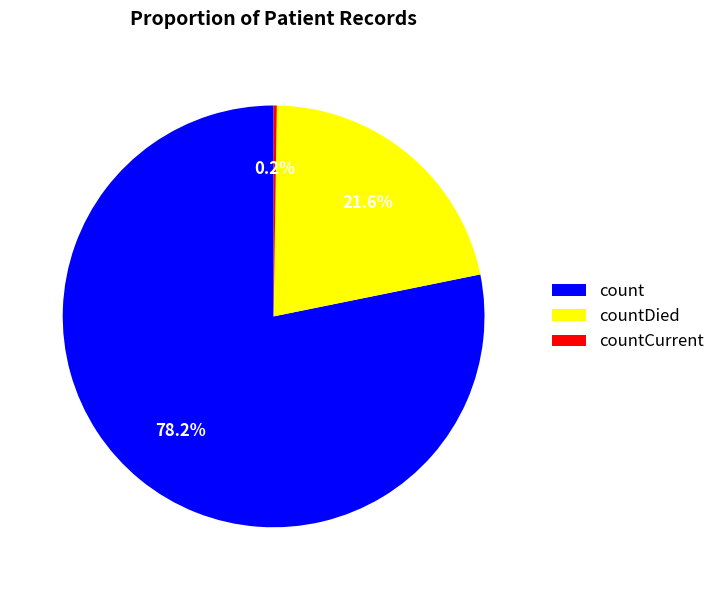

Which slice is the largest?

count